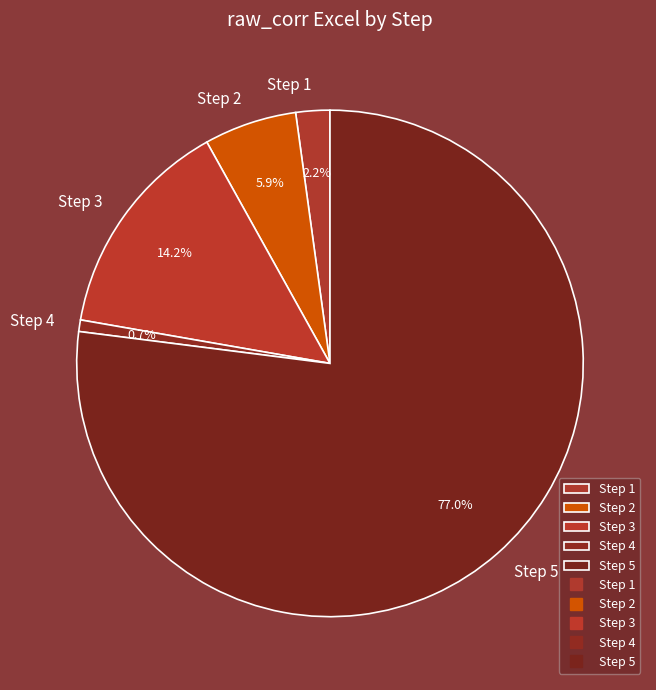

To the nearest percent, what is the combined percentage of Step 2 and Step 3?

20%